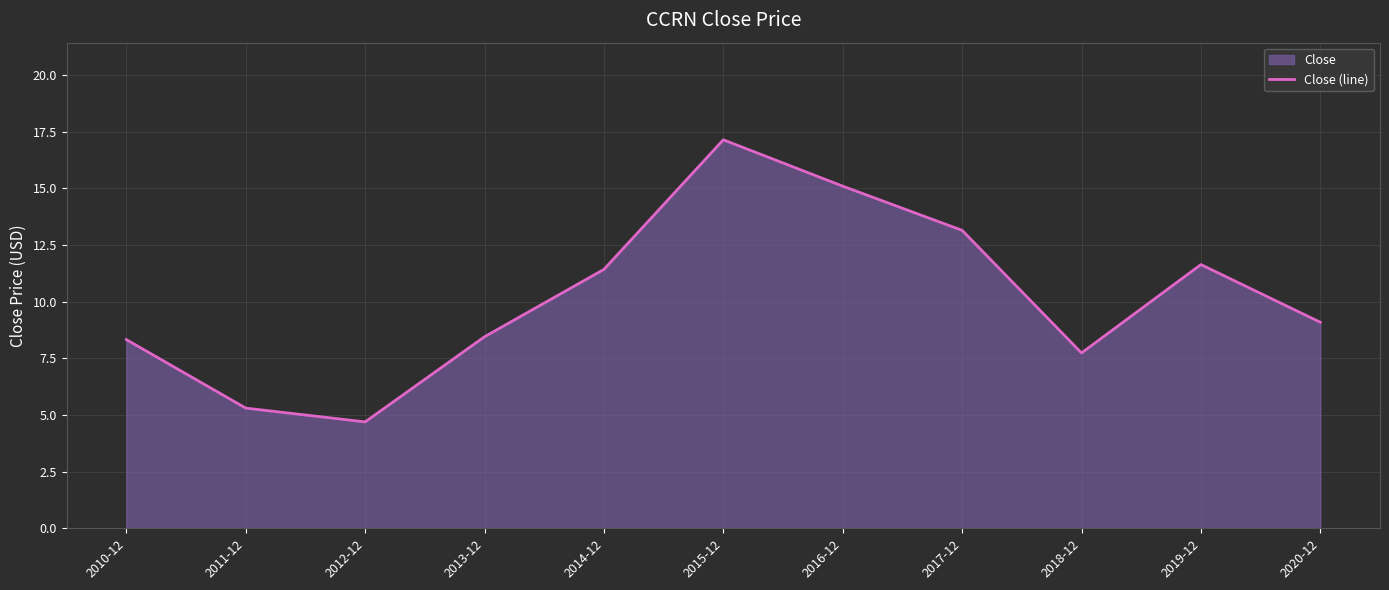

The value at 2012-12 is 6.6. True or false?

False